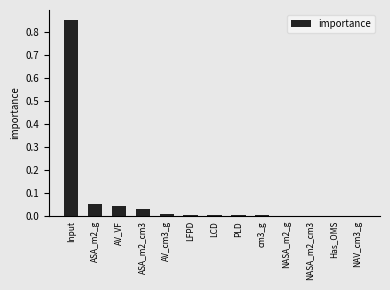

Which has a higher value, cm3_g or Input?

Input